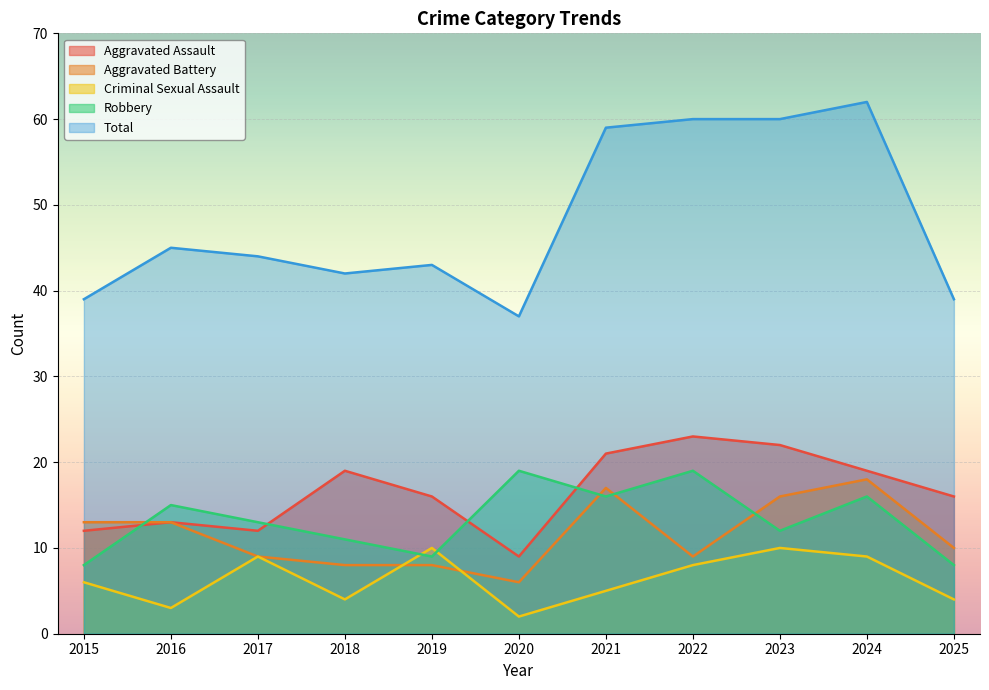

What are all the series names shown in the legend?

Aggravated Assault, Aggravated Battery, Criminal Sexual Assault, Robbery, Total